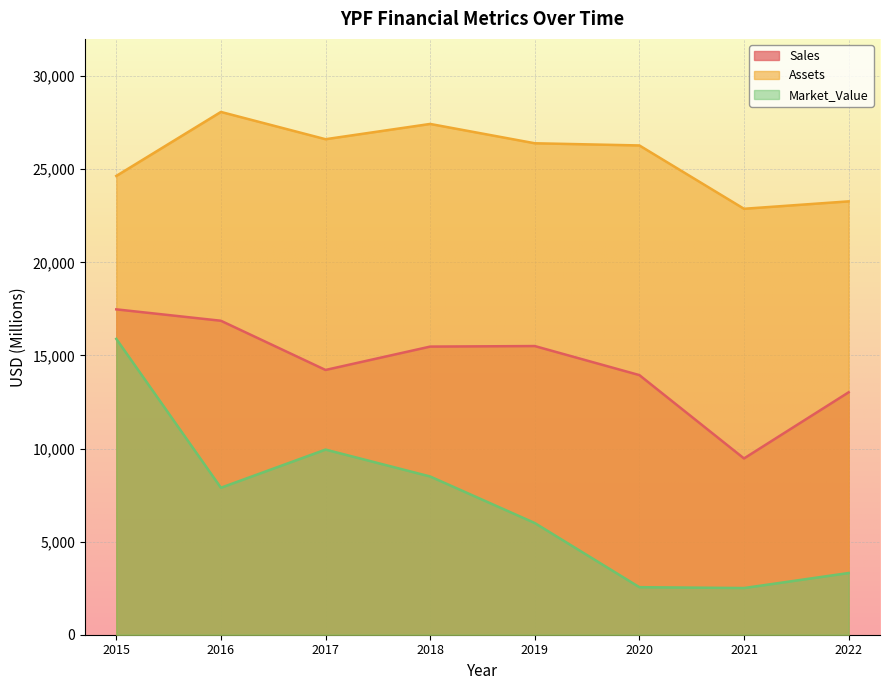

What is the sum of the Market_Value values at 2021 and 2018?

11005